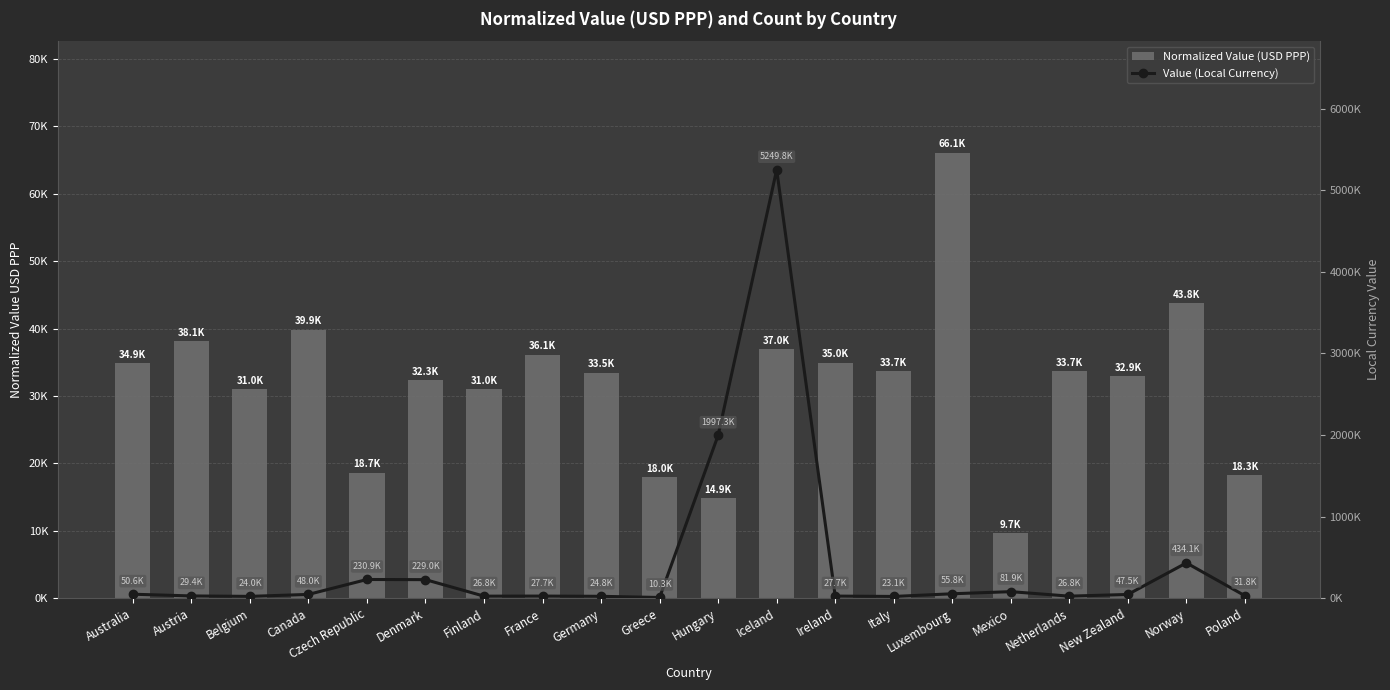

Which category has the highest value in the Value (Local Currency) series?

Iceland